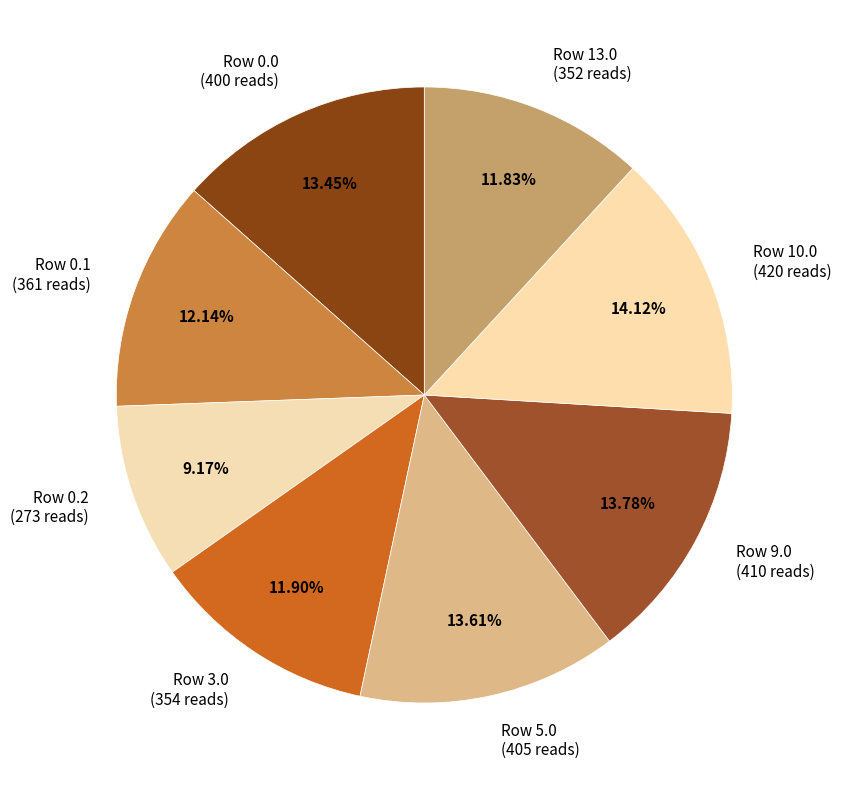

Is the sum of Row 0.1 (361 reads) and Row 9.0 (410 reads) greater than half?

No